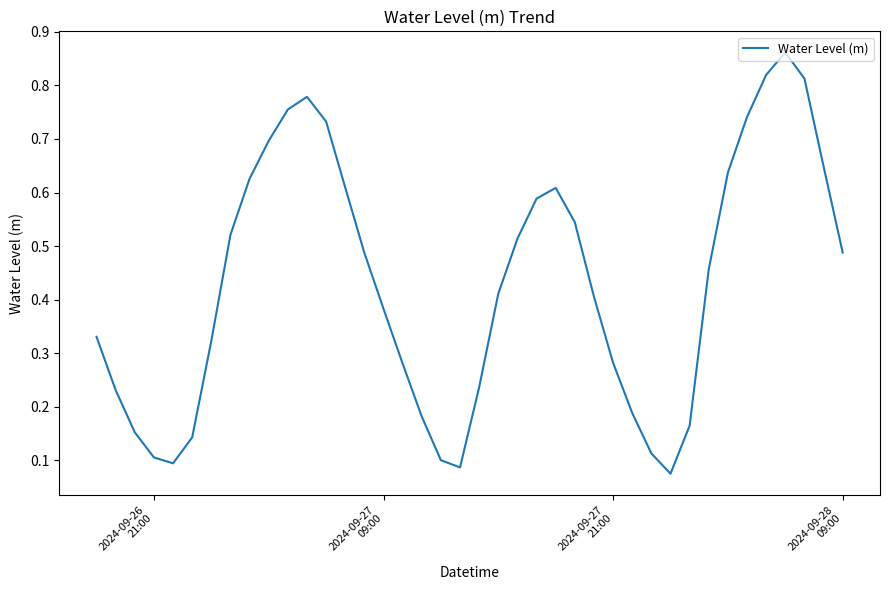

How many lines are shown in the chart?

1